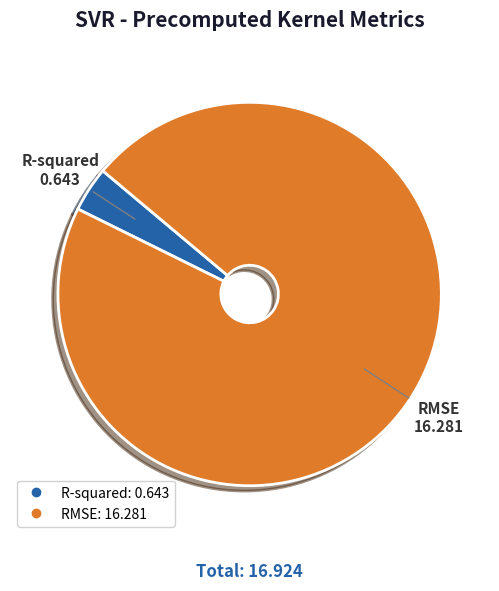

How many slices are in this pie chart?

2